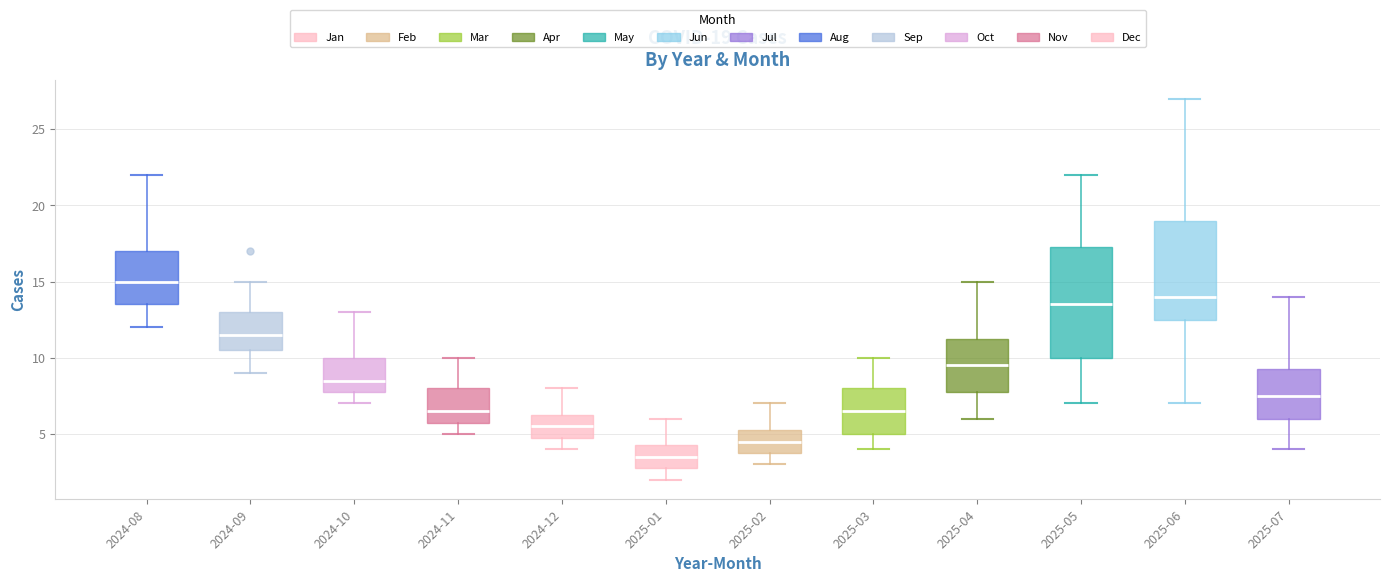

Which box has the lowest median line?

2025-01